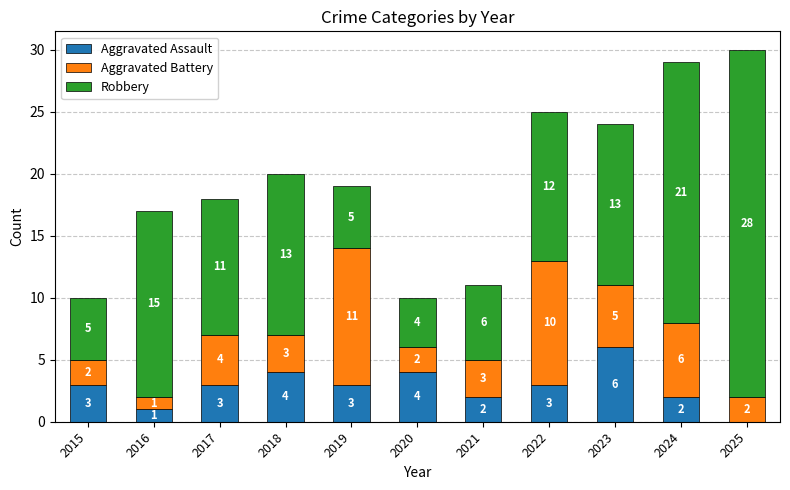

What is the sum of all Aggravated Assault values?

31